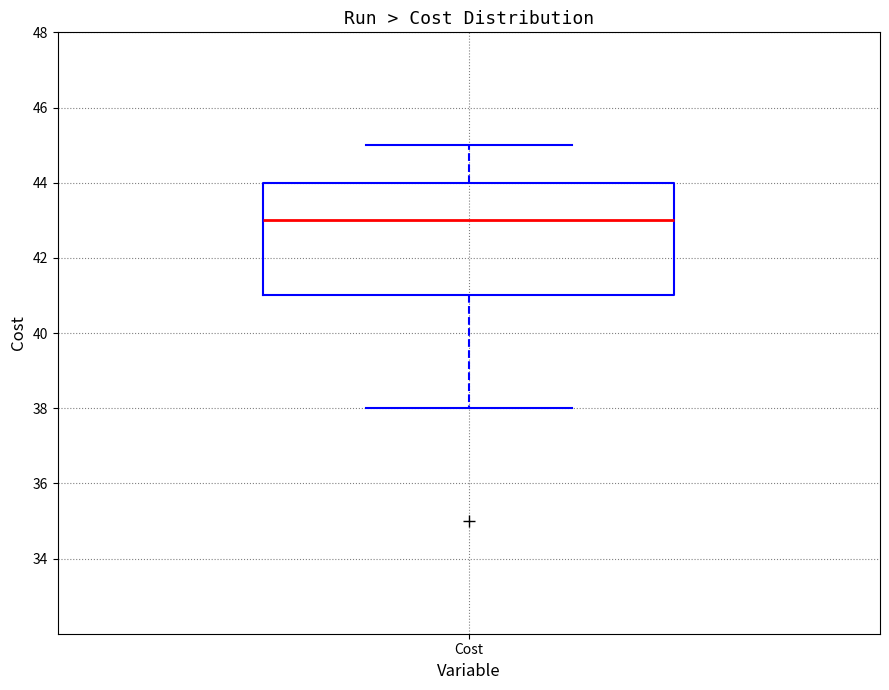

Where does the median line of the box for Cost sit on the y-axis? The values are not printed on the chart, so give them approximately, as read against the axis.

43